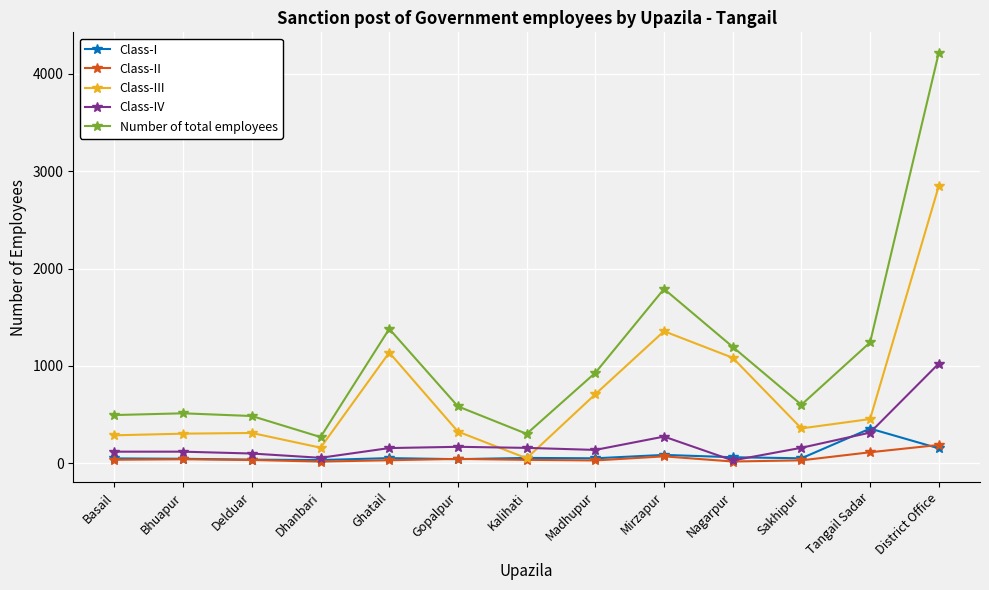

What is the sum of the Class-II values at Basail and Bhuapur?

79